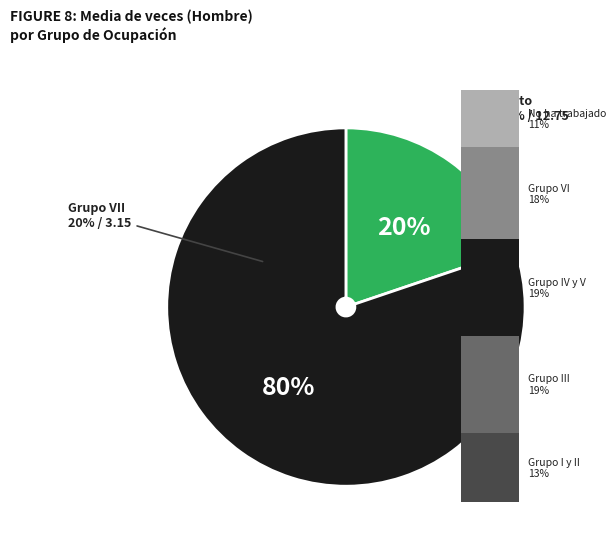

The Grupo I y II slice represents 13% of the pie. True or false?

True